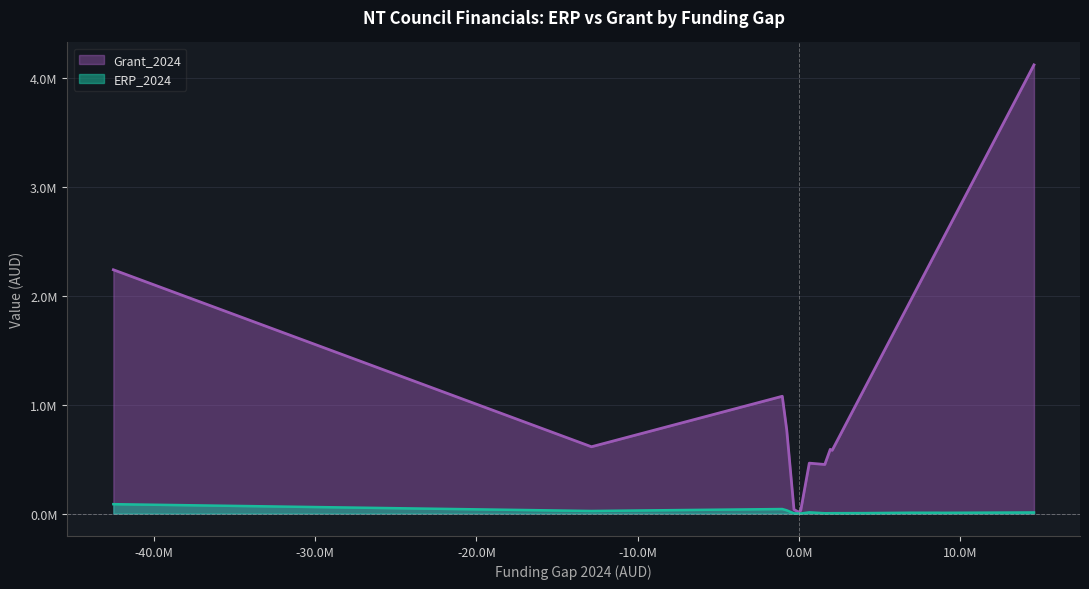

Reading left to right, list all the values displayed in this chart.

ERP_2024: Alice Springs=29379	Barkly=7280	Belyuen=167	Central Desert=4149	City of Darwin=85950	City of Palmerston=41346	Coomalie=1429	East Arnhem=10068	Katherine=10890	Litchfield=23548	MacDonnell=6744	Roper Gulf=7533	Tiwi Islands=2763	Victoria Daly=3314	Wagait=467	West Arnhem=7449	West Daly=3445
Grant_2024: Alice Springs=764794	Barkly=2329424	Belyuen=28780	Central Desert=1157103	City of Darwin=2237449	City of Palmerston=1076319	Coomalie=37200	East Arnhem=4118206	Katherine=462478	Litchfield=613000	MacDonnell=2500864	Roper Gulf=2428358	Tiwi Islands=450412	Victoria Daly=589064	Wagait=12407	West Arnhem=1953690	West Daly=579827